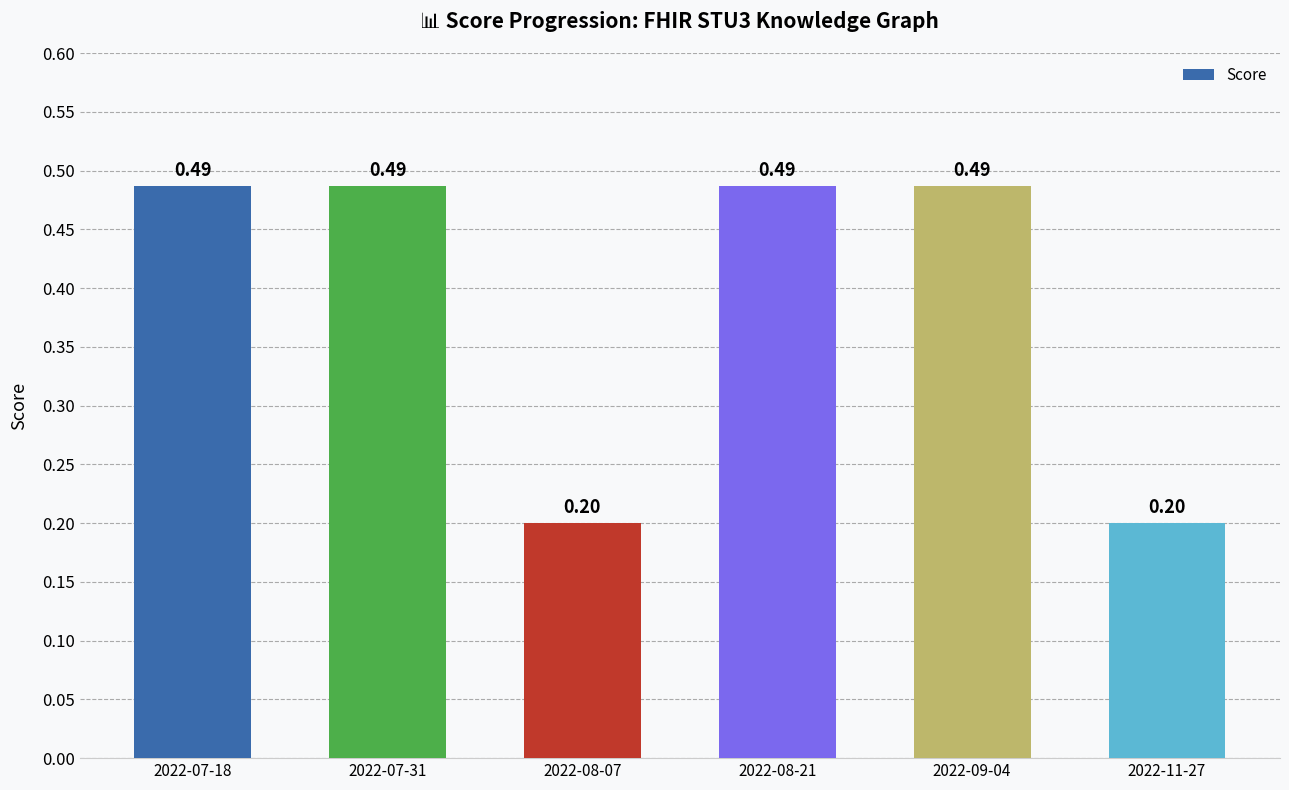

What is the change in value from 2022-07-18 to 2022-08-07?

-0.3